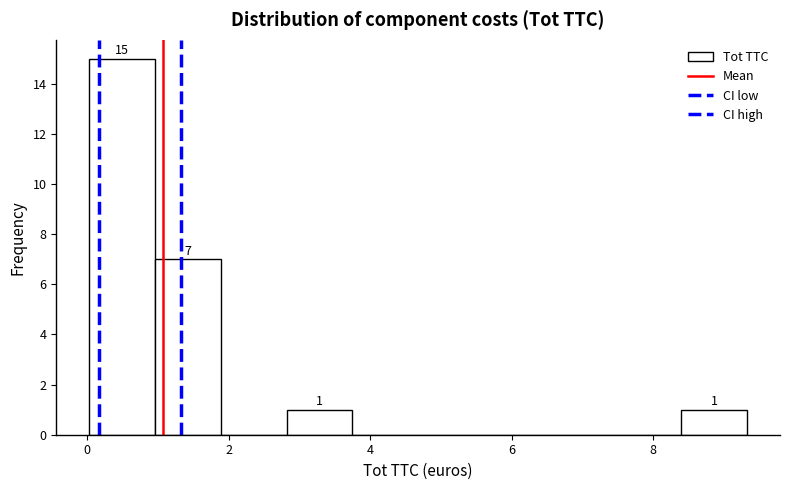

Which range on the x-axis has the tallest bar?

0.0 to 1.0